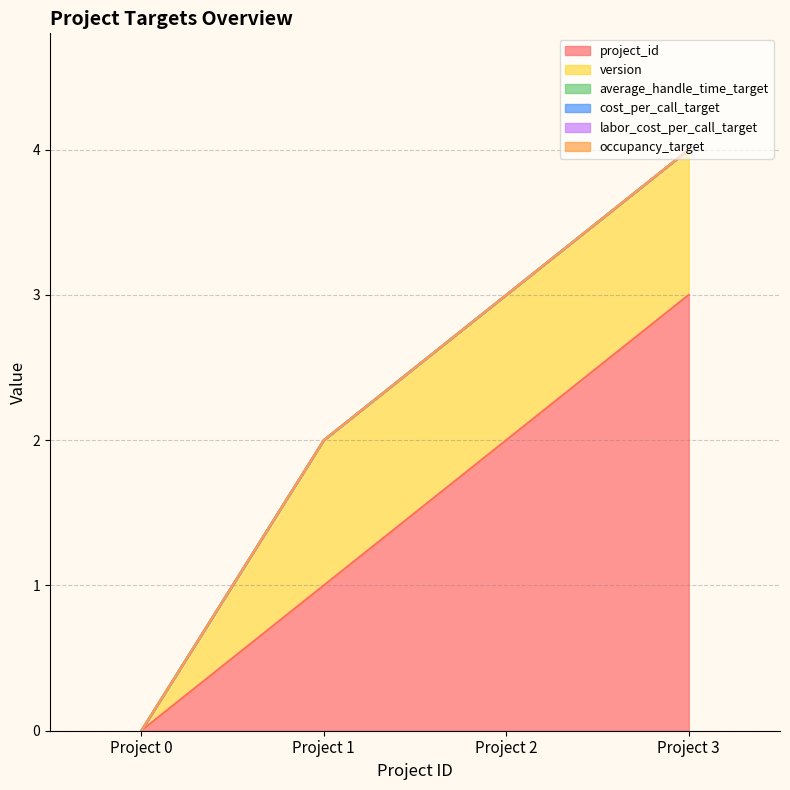

Which has a higher value, Project 3 or Project 0?

Project 3